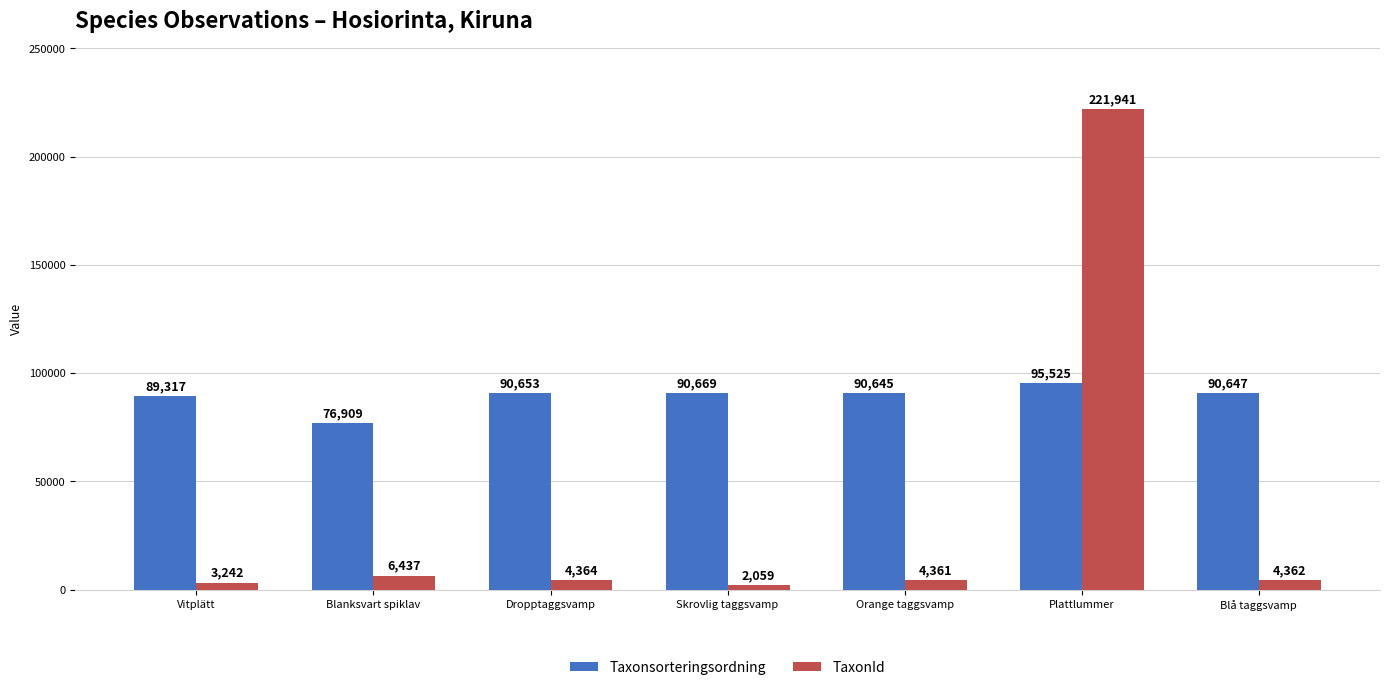

Reading right to left, list all the values displayed in this chart.

Taxonsorteringsordning: Blå taggsvamp=90647	Plattlummer=95525	Orange taggsvamp=90645	Skrovlig taggsvamp=90669	Dropptaggsvamp=90653	Blanksvart spiklav=76909	Vitplätt=89317
TaxonId: Blå taggsvamp=4362	Plattlummer=221941	Orange taggsvamp=4361	Skrovlig taggsvamp=2059	Dropptaggsvamp=4364	Blanksvart spiklav=6437	Vitplätt=3242